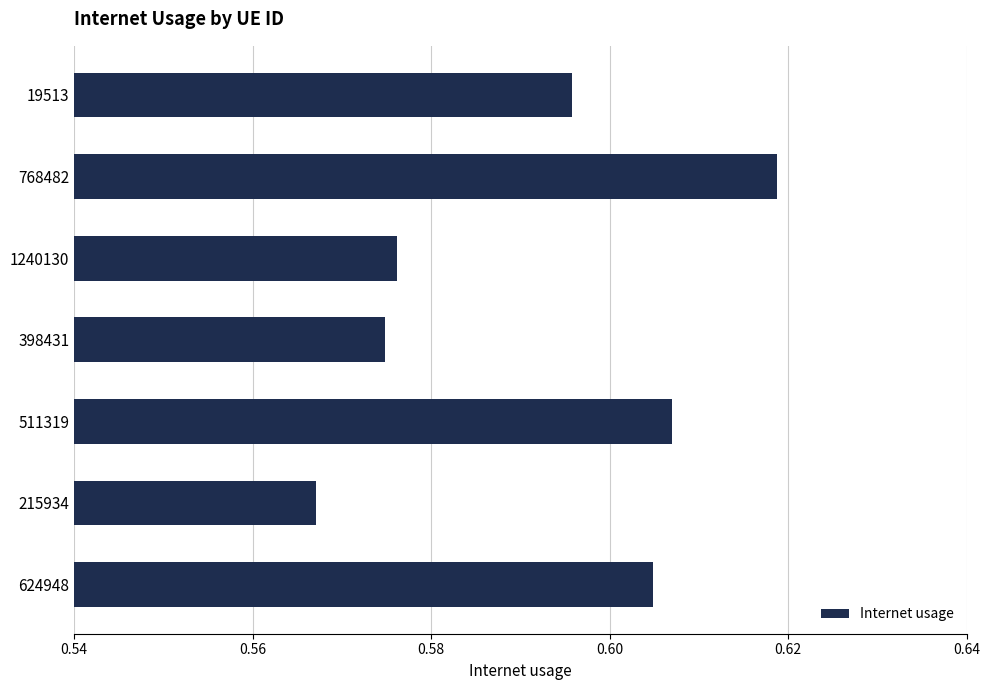

List the labels in order of value, largest first.

768482, 511319, 624948, 19513, 1240130, 398431, 215934